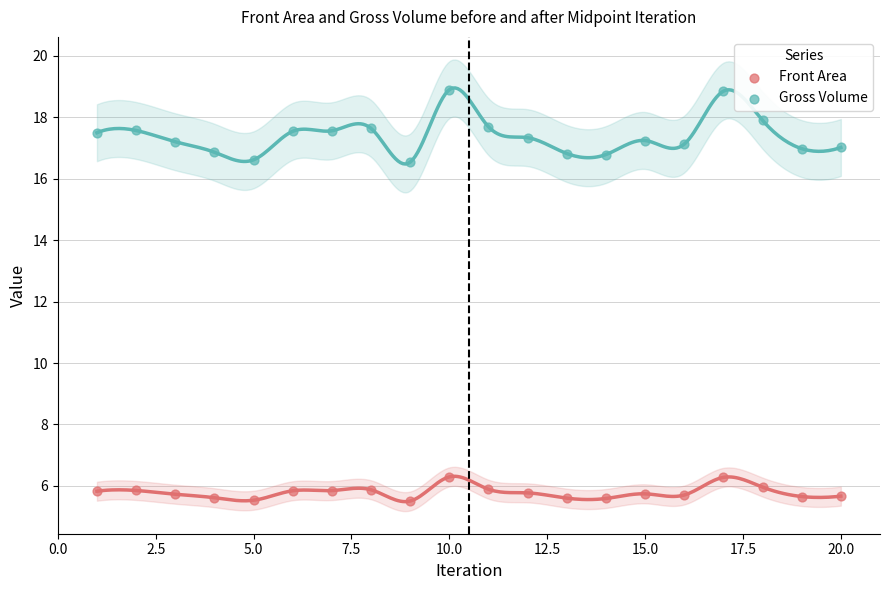

What are all the series names shown in the legend?

Front Area, Gross Volume